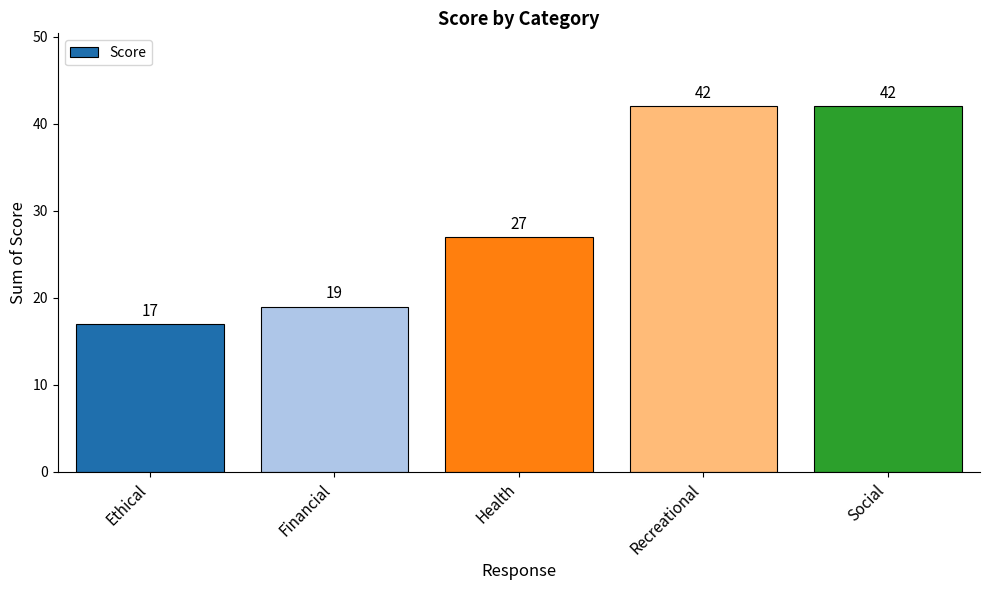

What is the label of the 5th bar from the left?

Social